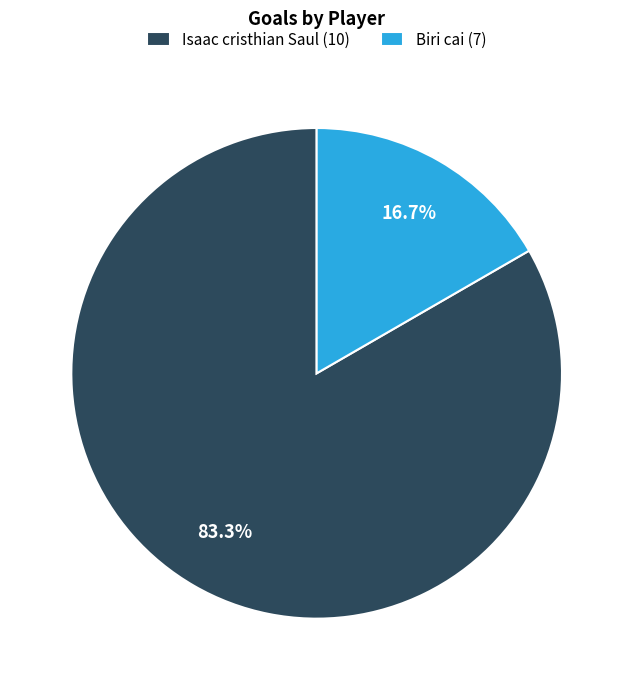

How many segments does this pie chart have?

2